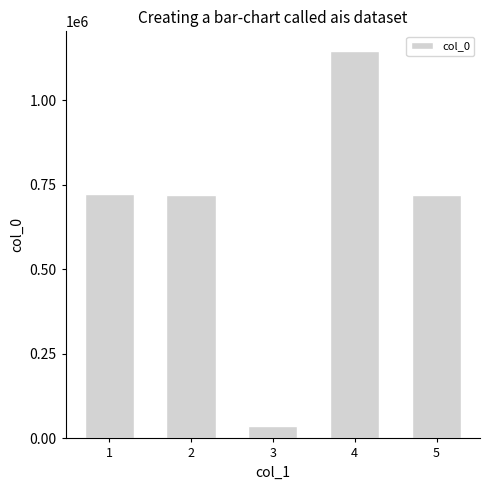

True or false: the data shows 719312 at 5.

True